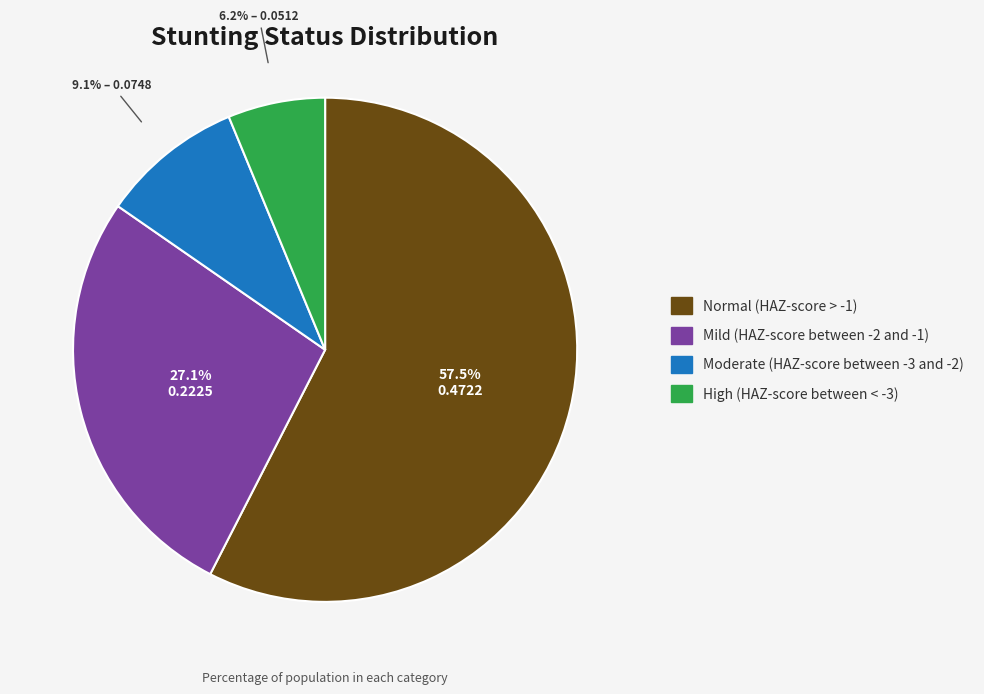

How many slices are in this pie chart?

4